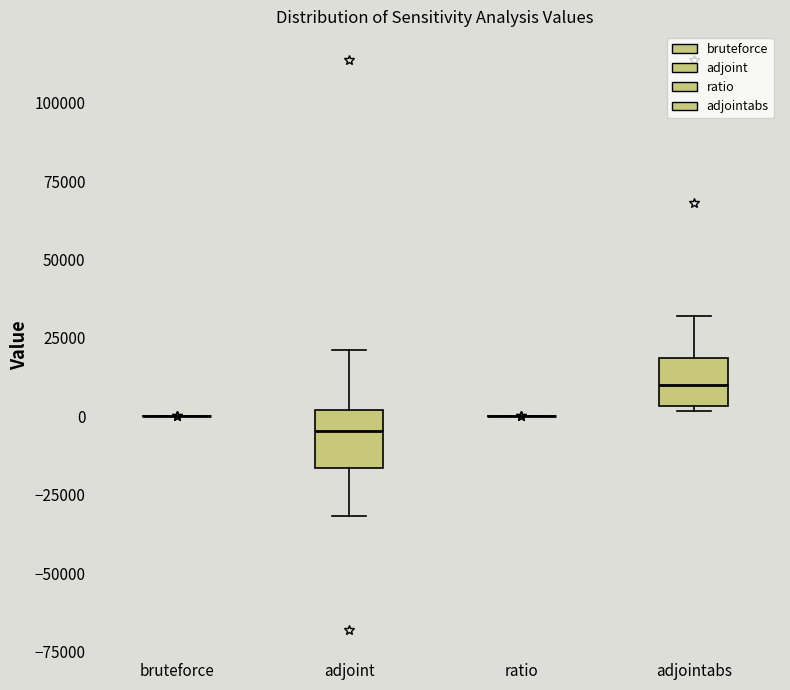

Reading left to right, transcribe this box plot: for each box, give where its median line is, the range the box spans, and where its two whiskers end, as read against the y-axis. The values are not printed on the chart, so give them approximately, as read against the axis.

bruteforce: box collapsed to a line at 0, whiskers 0 to 0
adjoint: median -5000, box -15000 to 0, whiskers -30000 to 20000
ratio: box collapsed to a line at 0, whiskers 0 to 0
adjointabs: median 10000, box 5000 to 20000, whiskers 0 to 30000